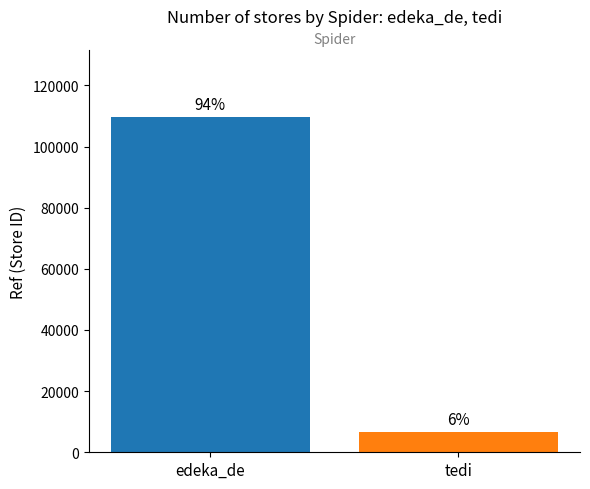

How many series are shown in this chart?

1